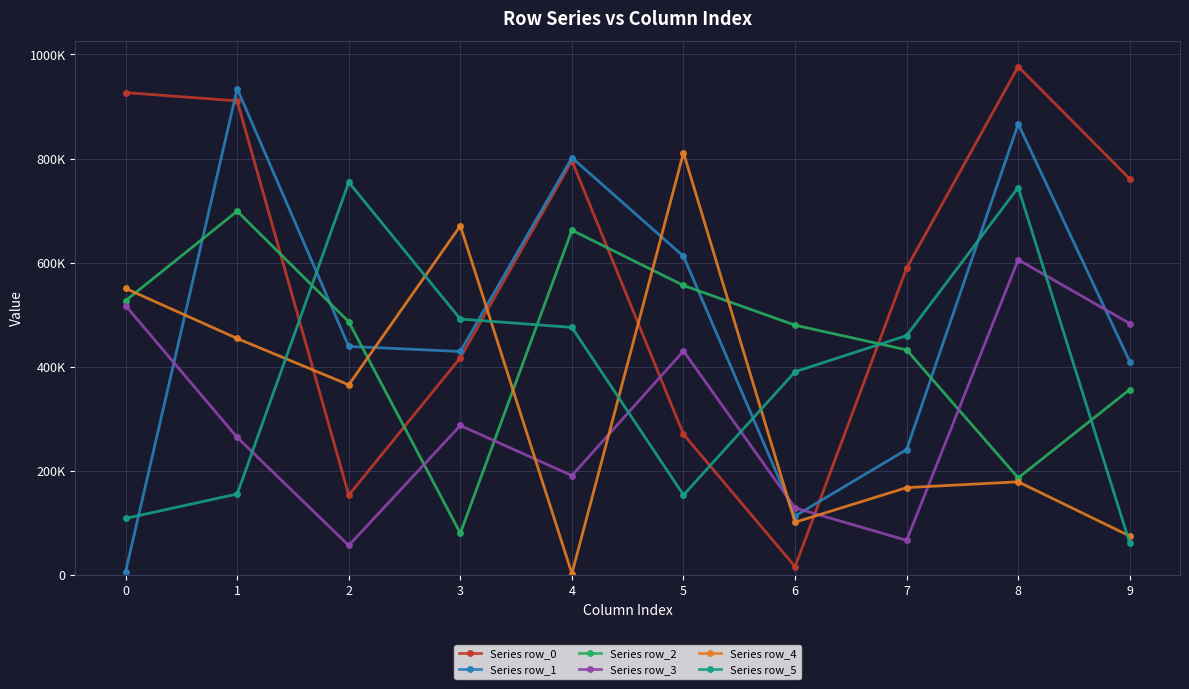

Rank the categories by Series row_0 value from lowest to highest.

6, 2, 5, 3, 7, 9, 4, 1, 0, 8